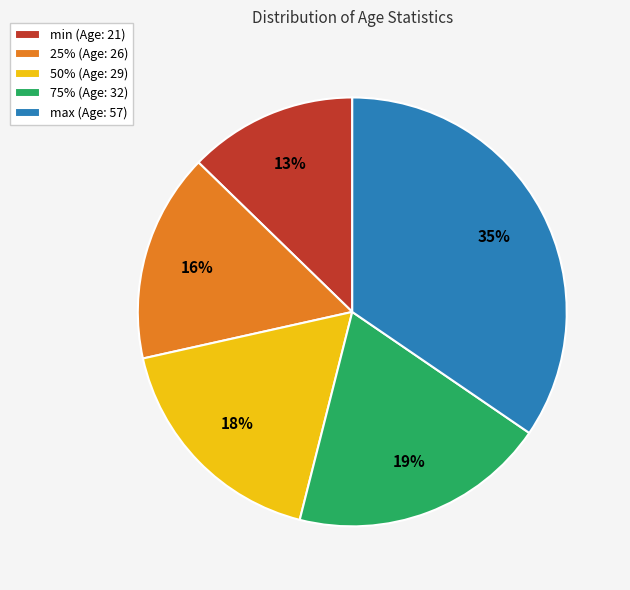

Is min the majority of the pie?

No